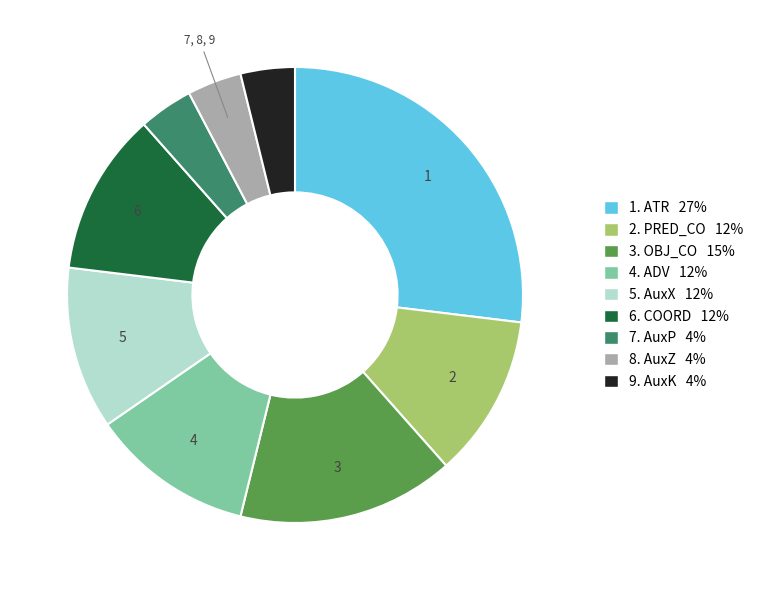

Is it true that 5. AuxX 12% is 12% of the pie?

True